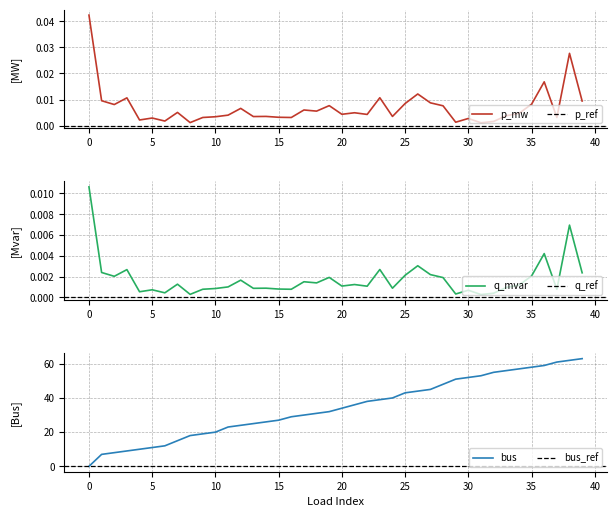

Which series has the largest total across all categories?

bus